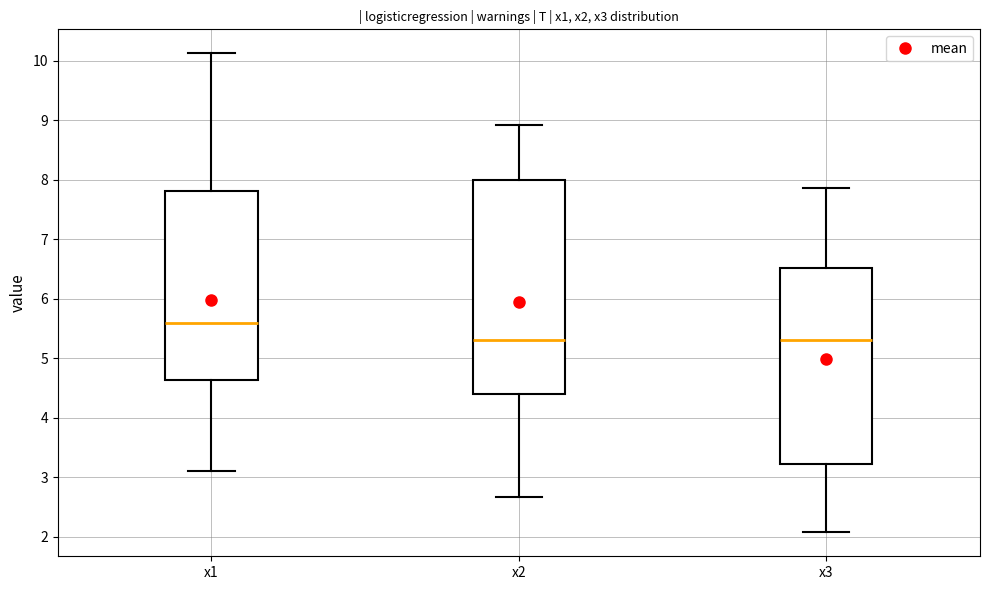

Comparing the boxes themselves (not the whiskers), which one is the tallest?

x2